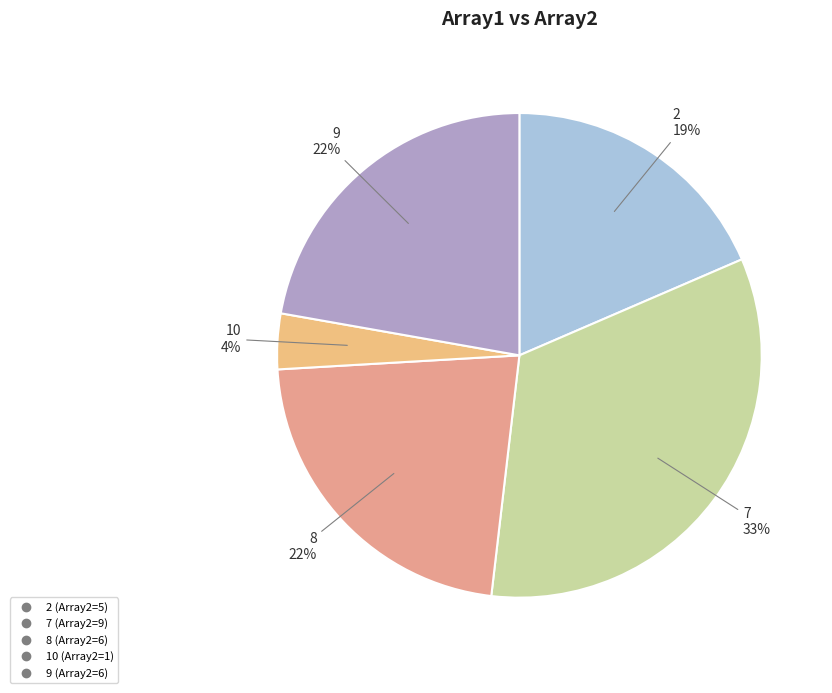

To the nearest percent, what is the difference between the 7 and 8 slice percentages?

11%